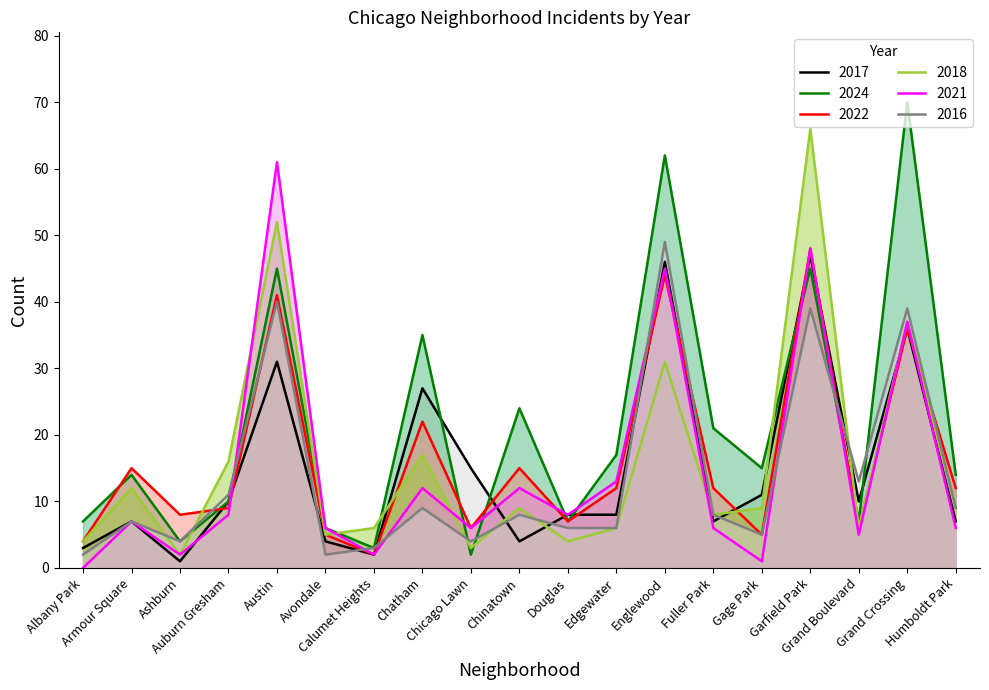

What are all the series names shown in the legend?

2017, 2024, 2022, 2018, 2021, 2016